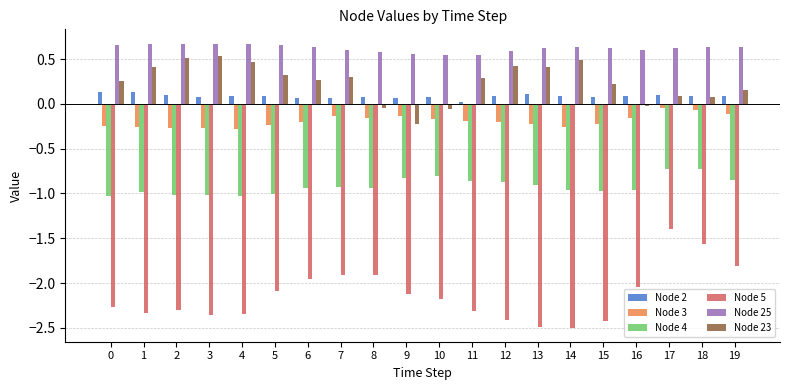

What are all the series names shown in the legend?

Node 2, Node 3, Node 4, Node 5, Node 25, Node 23